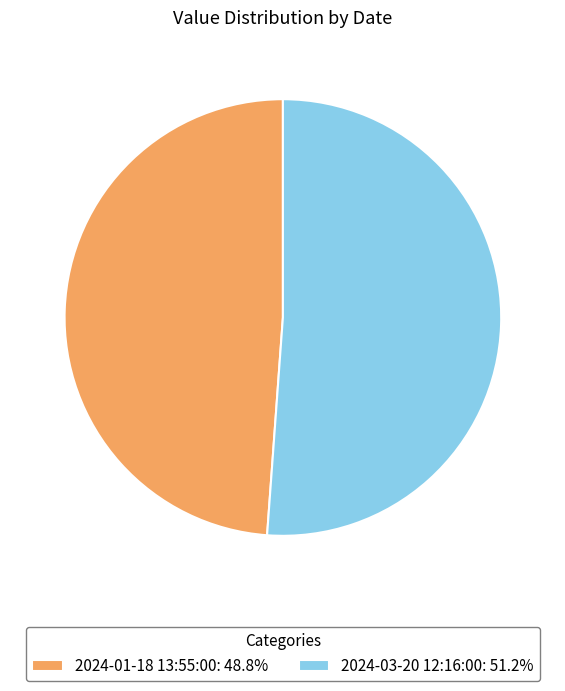

Rank the categories by value from highest to lowest.

2024-03-20 12:16:00, 2024-01-18 13:55:00